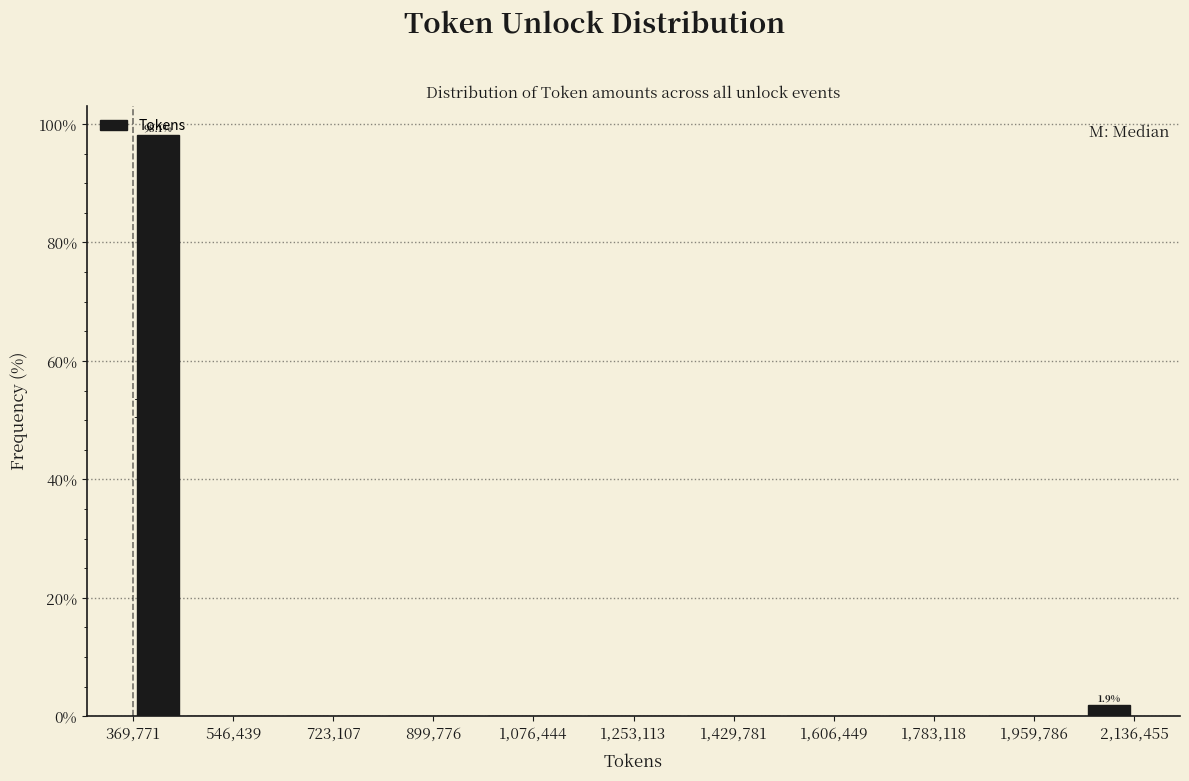

Which range on the x-axis has the tallest bar?

360000 to 460000